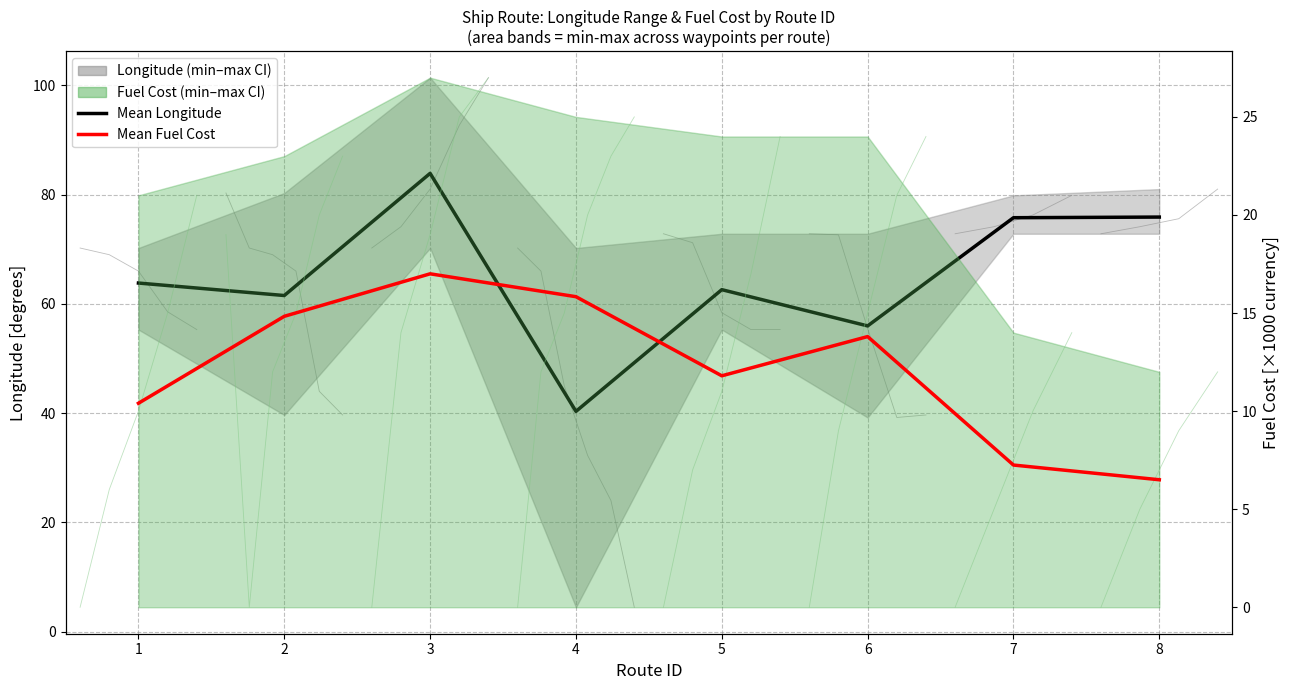

The value of Mean Fuel Cost at 5 is 17.0. True or false?

False